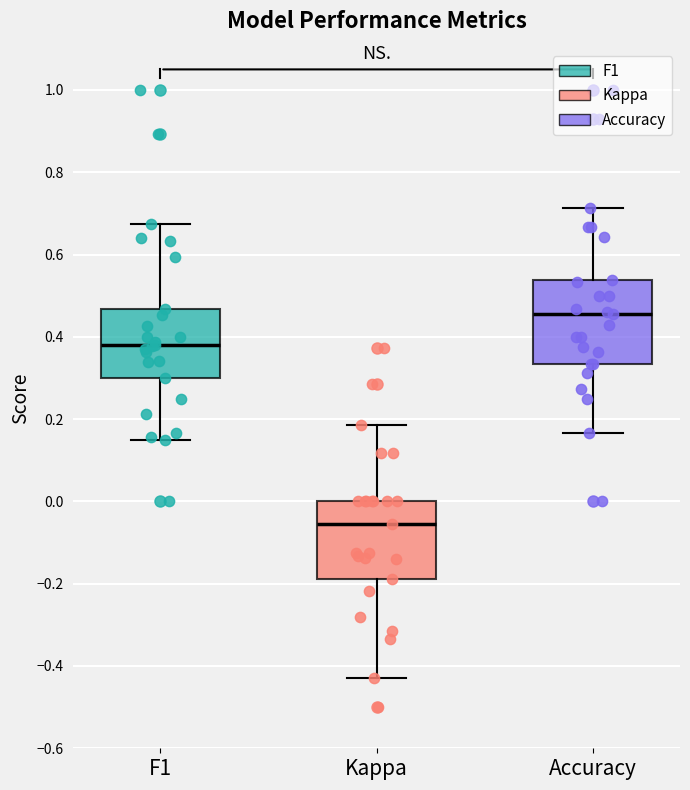

Reading left to right, transcribe this box plot: for each box, give where its median line is, the range the box spans, and where its two whiskers end, as read against the y-axis. The values are not printed on the chart, so give them approximately, as read against the axis.

F1: median 0.38, box 0.30 to 0.46, whiskers 0.14 to 0.68
Kappa: median -0.06, box -0.18 to 0.00, whiskers -0.42 to 0.18
Accuracy: median 0.46, box 0.34 to 0.54, whiskers 0.16 to 0.72